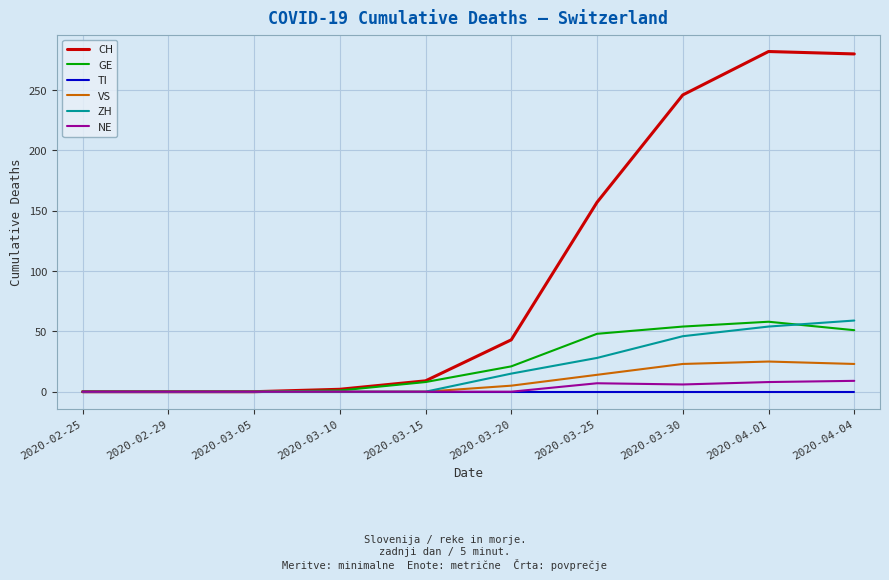

Which series has the largest range (max minus min)?

CH